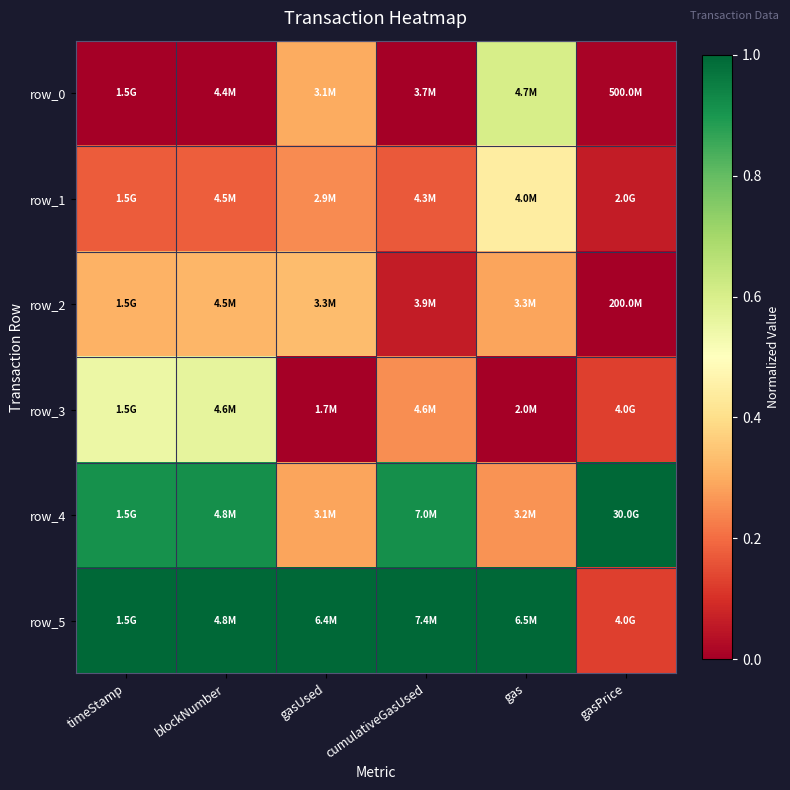

At which label is row_3 closest to 0?

gasUsed